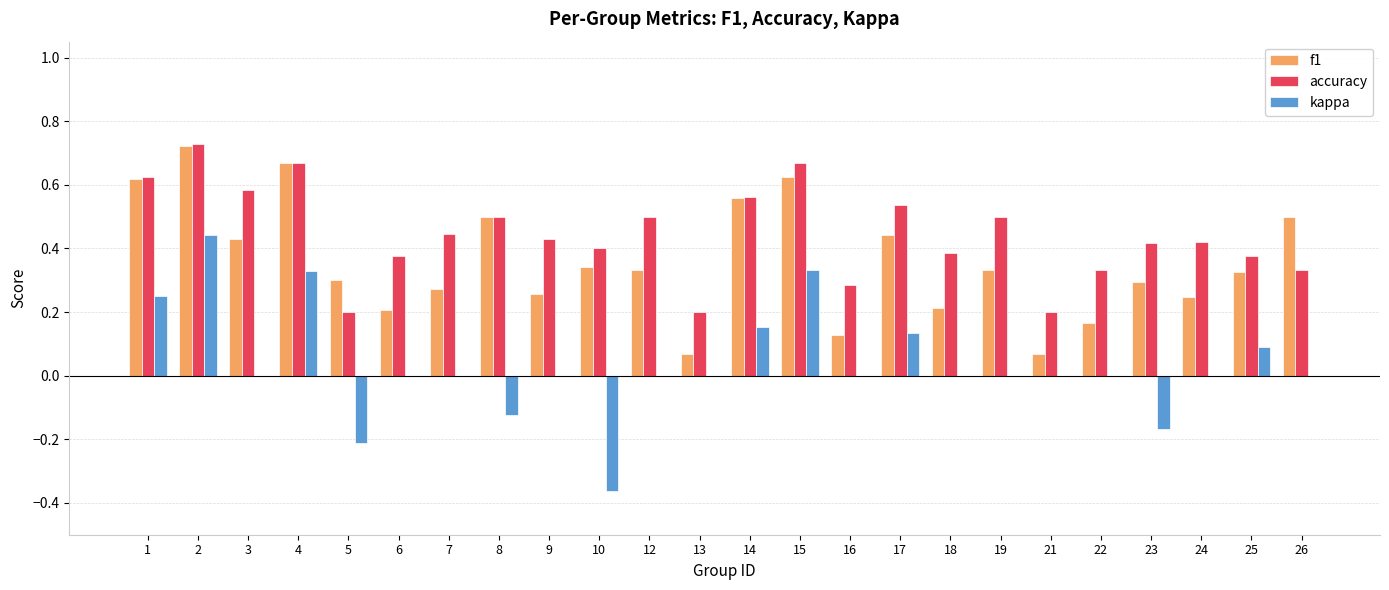

How many groups of bars are there?

24